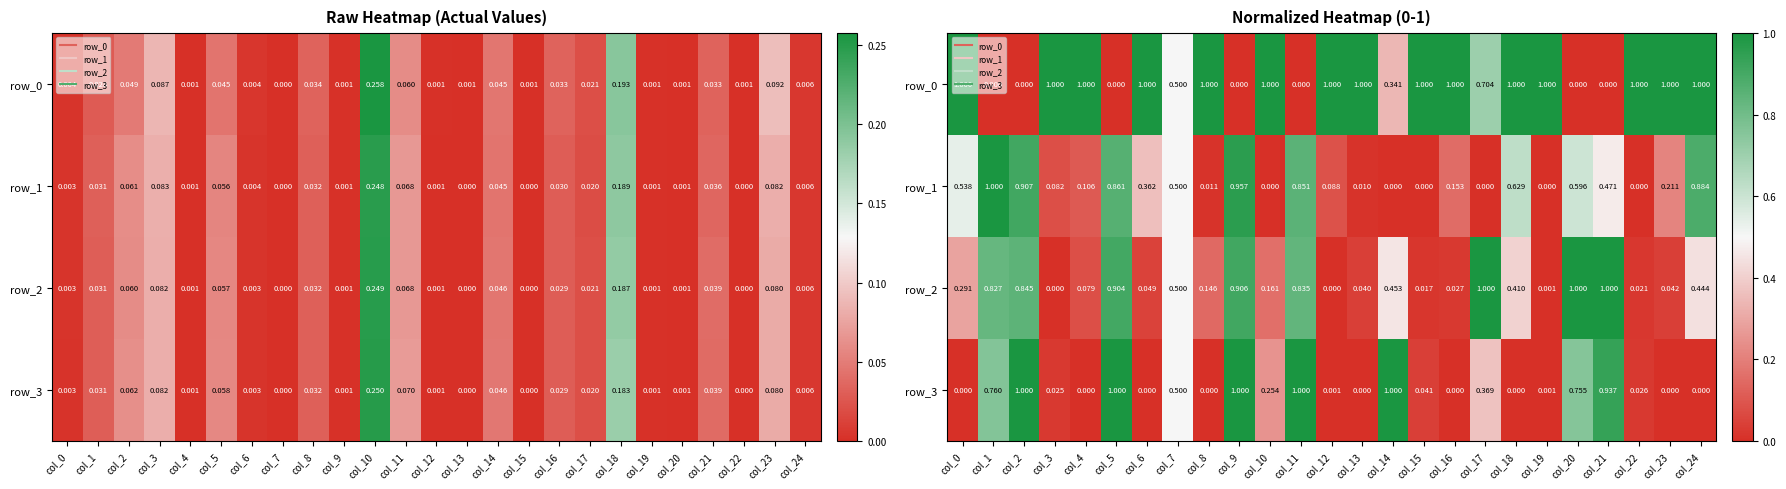

What is the difference between the second highest and second lowest values in the row_3 series?

1.0